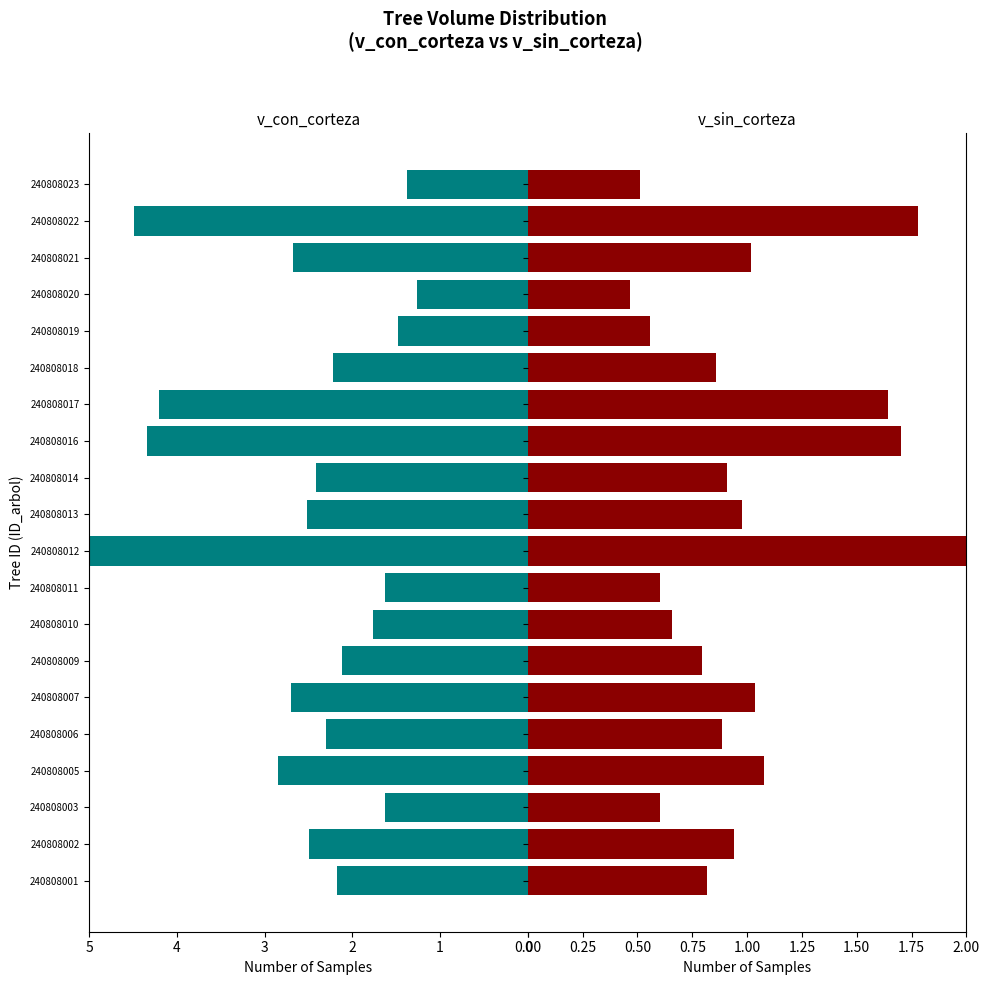

List the labels in order of v_sin_corteza value, largest first.

240808012, 240808022, 240808016, 240808017, 240808005, 240808007, 240808021, 240808013, 240808002, 240808014, 240808006, 240808018, 240808001, 240808009, 240808010, 240808003, 240808011, 240808019, 240808023, 240808020